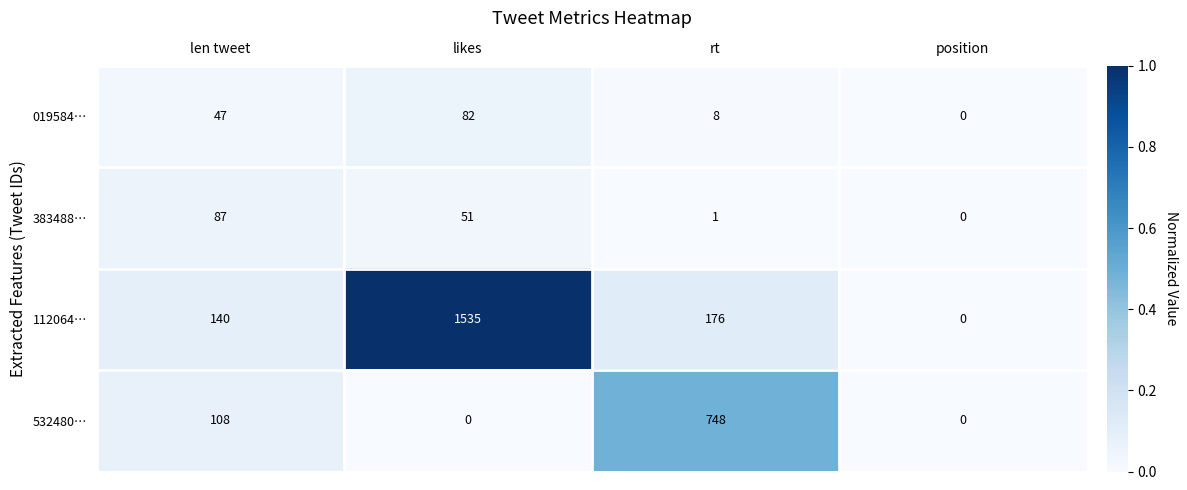

What is the highest value of the 383488… series?

87